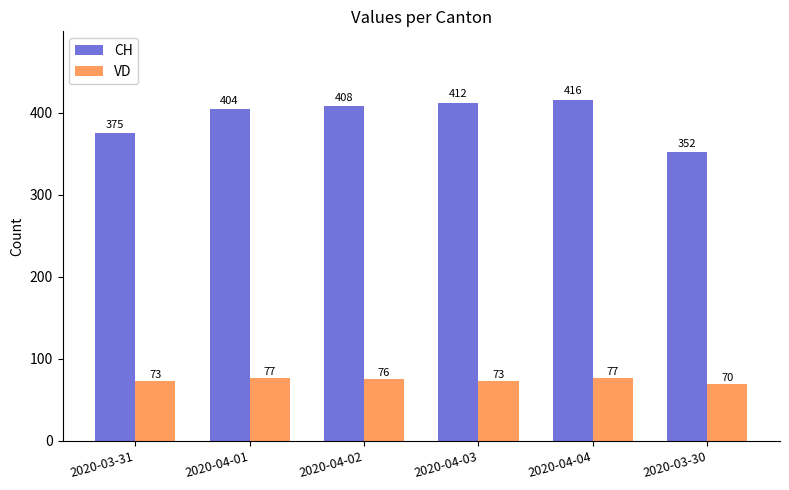

Reading right to left, what are all the values shown in this chart?

CH: 2020-03-30=352	2020-04-04=416	2020-04-03=412	2020-04-02=408	2020-04-01=404	2020-03-31=375
VD: 2020-03-30=70	2020-04-04=77	2020-04-03=73	2020-04-02=76	2020-04-01=77	2020-03-31=73